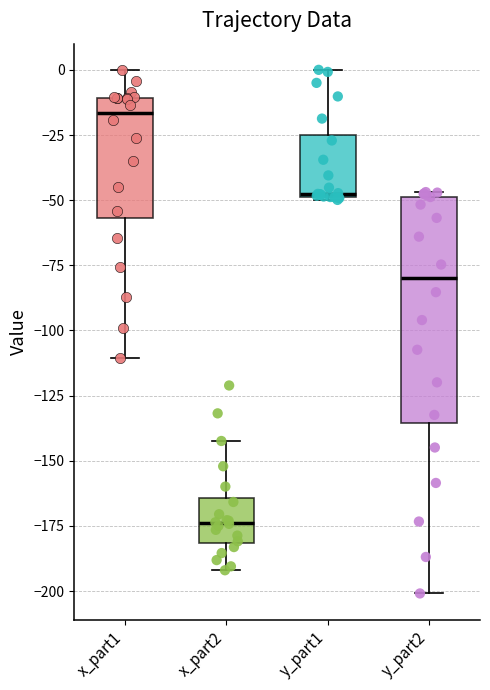

Where does the lower whisker of the box for x_part1 end on the y-axis? The values are not printed on the chart, so give them approximately, as read against the axis.

-110